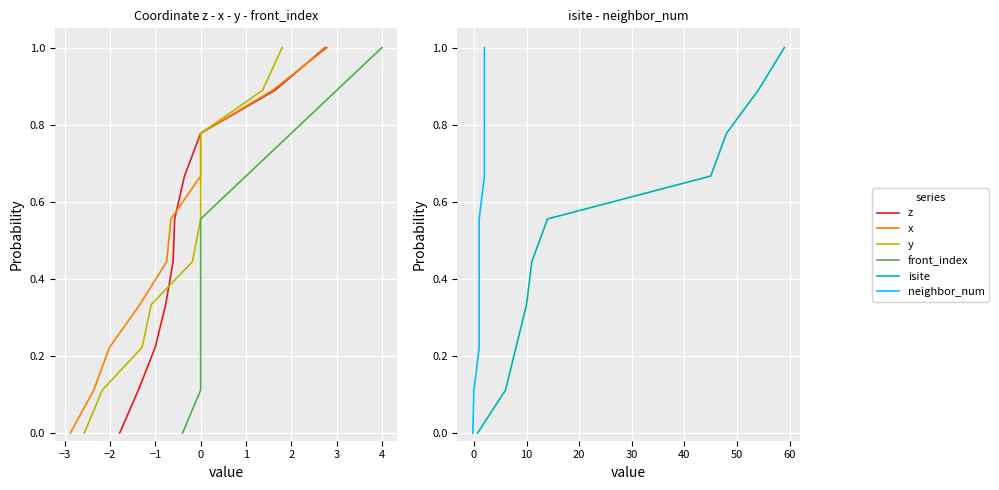

At how many categories does at least one series exceed 0?

9